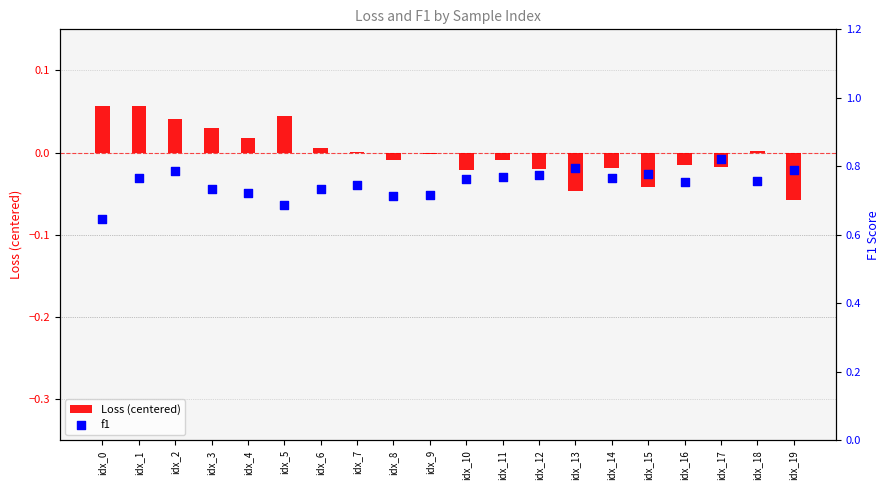

Which series reaches the maximum Y coordinate?

f1